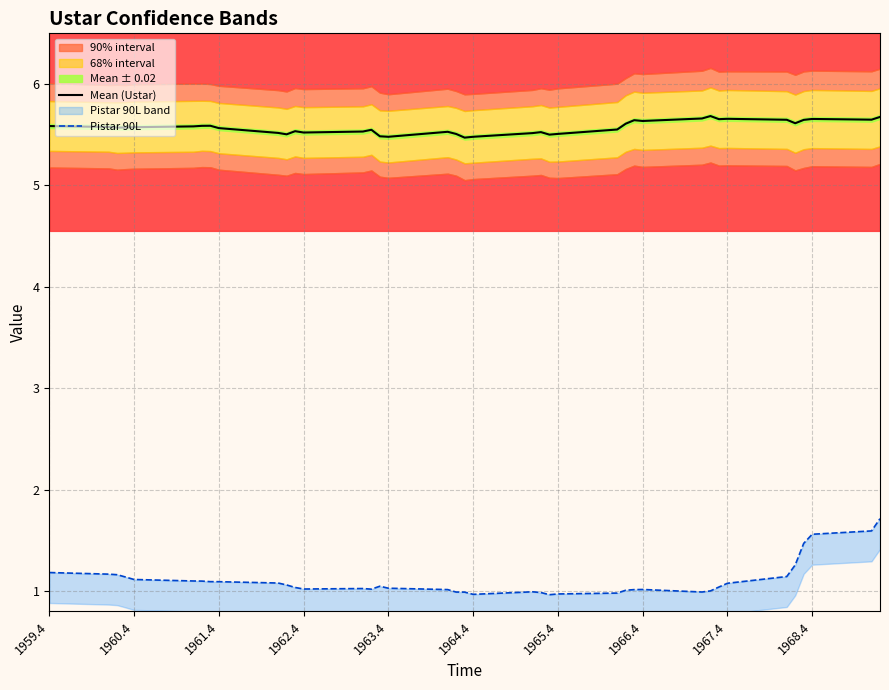

What is the minimum value for Mean (Ustar)?

5.5